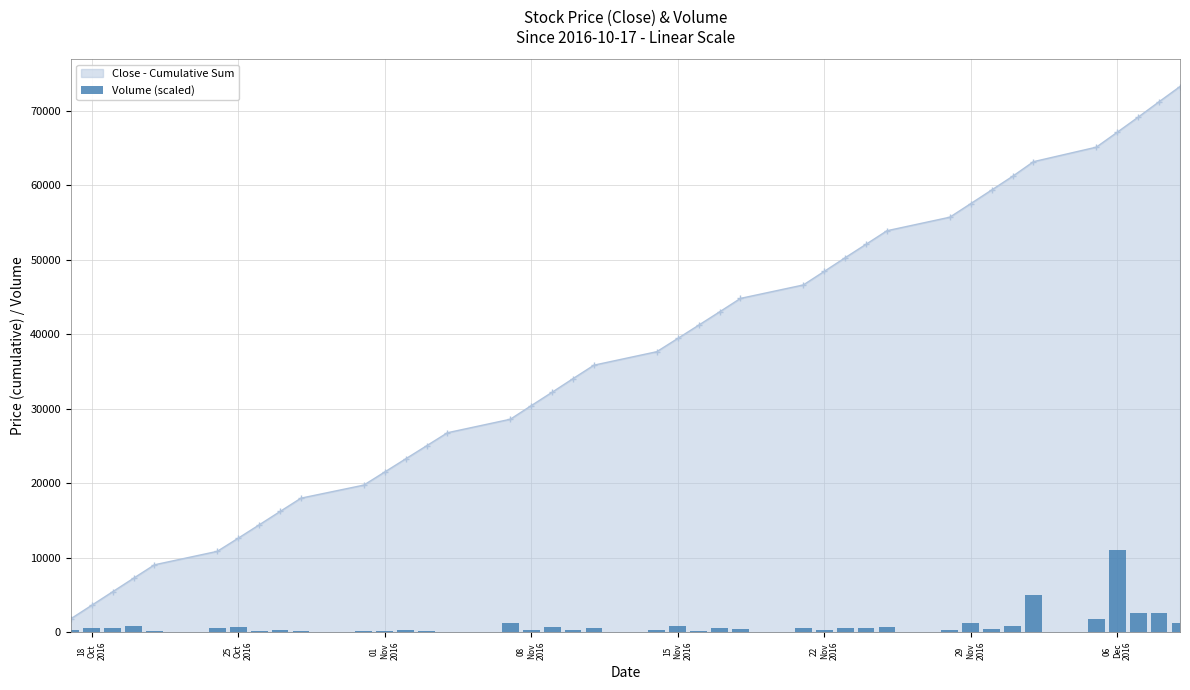

True or false: Close - Cumulative Sum has more than 1 points higher than both neighbors.

False